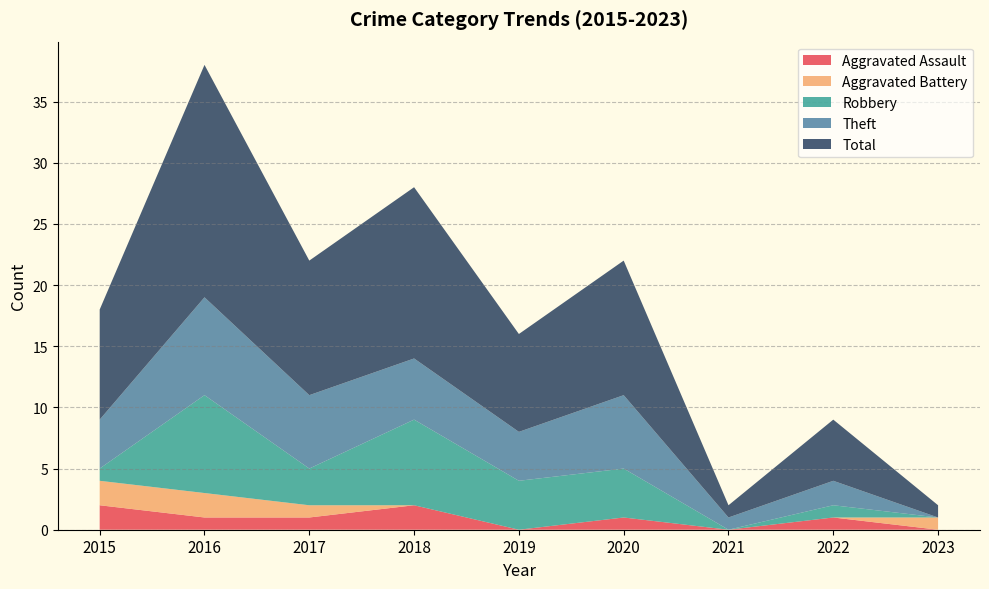

Reading right to left, extract all data points from this chart.

Aggravated Assault: 2023=0	2022=1	2021=0	2020=1	2019=0	2018=2	2017=1	2016=1	2015=2
Aggravated Battery: 2023=1	2022=0	2021=0	2020=0	2019=0	2018=0	2017=1	2016=2	2015=2
Robbery: 2023=0	2022=1	2021=0	2020=4	2019=4	2018=7	2017=3	2016=8	2015=1
Theft: 2023=0	2022=2	2021=1	2020=6	2019=4	2018=5	2017=6	2016=8	2015=4
Total: 2023=1	2022=5	2021=1	2020=11	2019=8	2018=14	2017=11	2016=19	2015=9